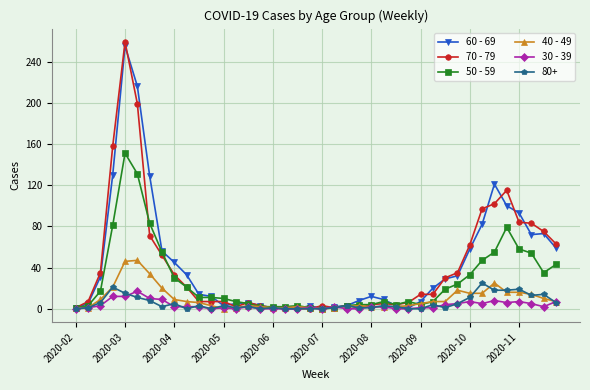

Which series has the largest range (max minus min)?

70 - 79